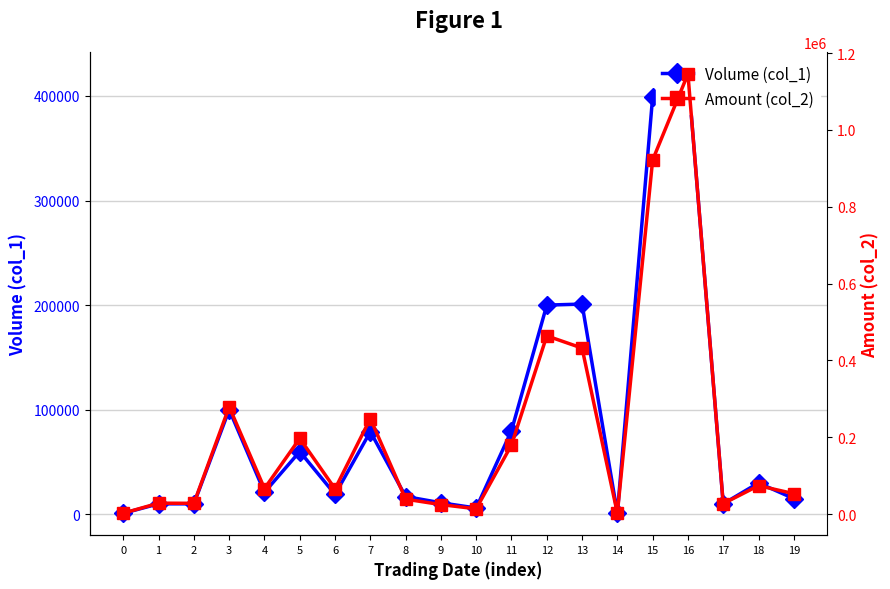

What are all the series names shown in the legend?

Volume (col_1), Amount (col_2)